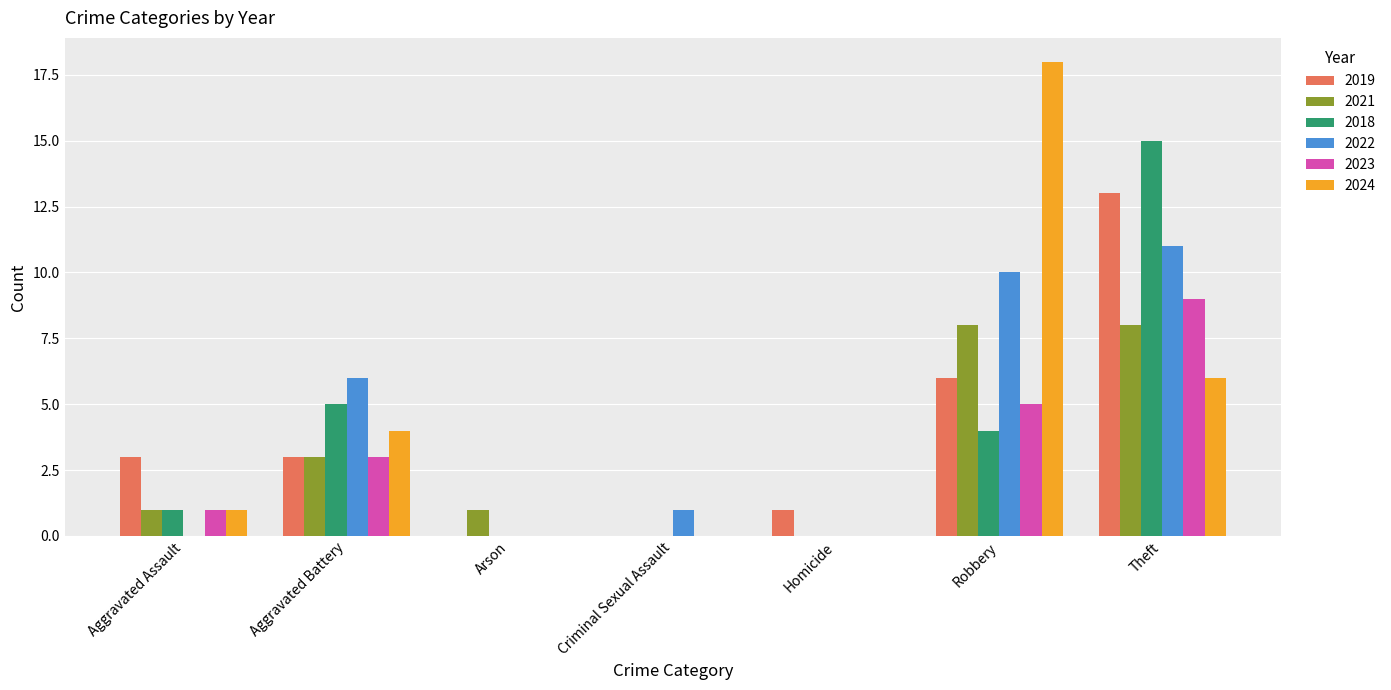

What is the sum of the 2024 values at Robbery and Theft?

24